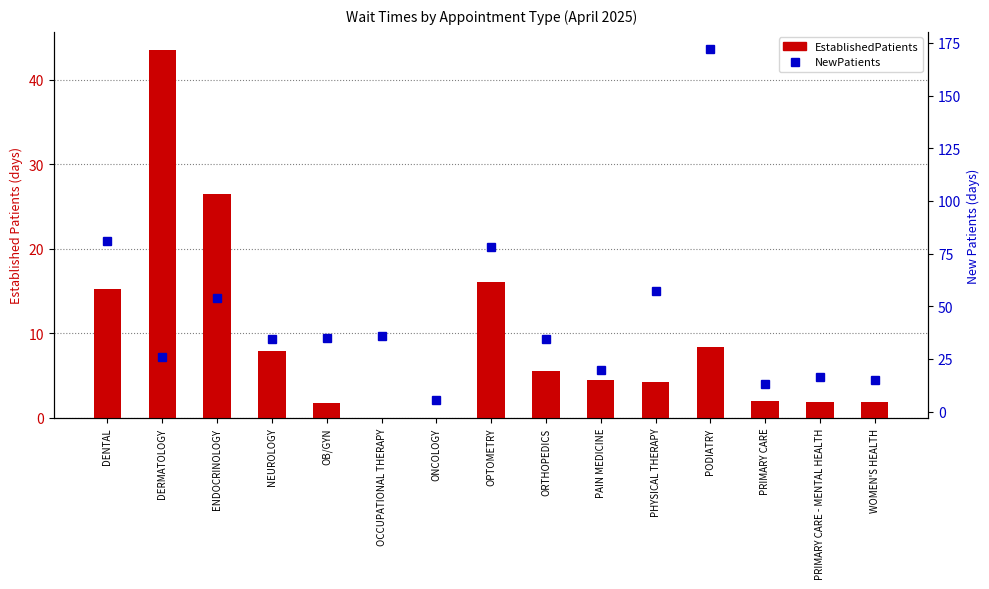

What are all the series names shown in the legend?

EstablishedPatients, NewPatients